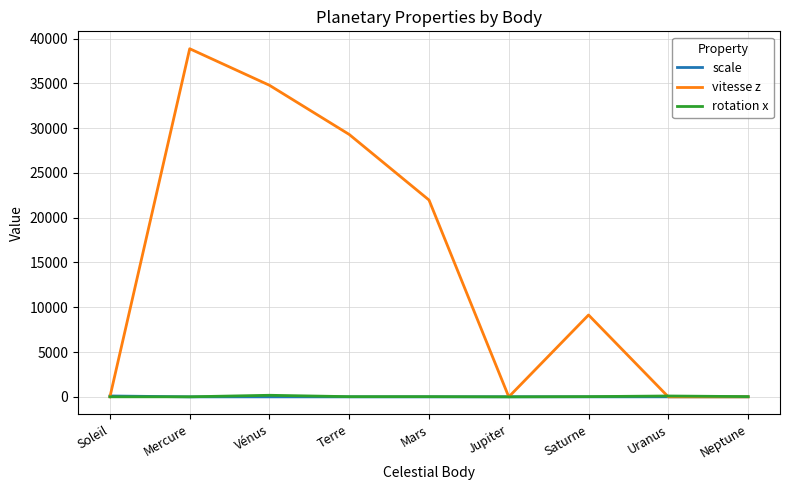

Which series changed the most between Mercure and Uranus?

vitesse z